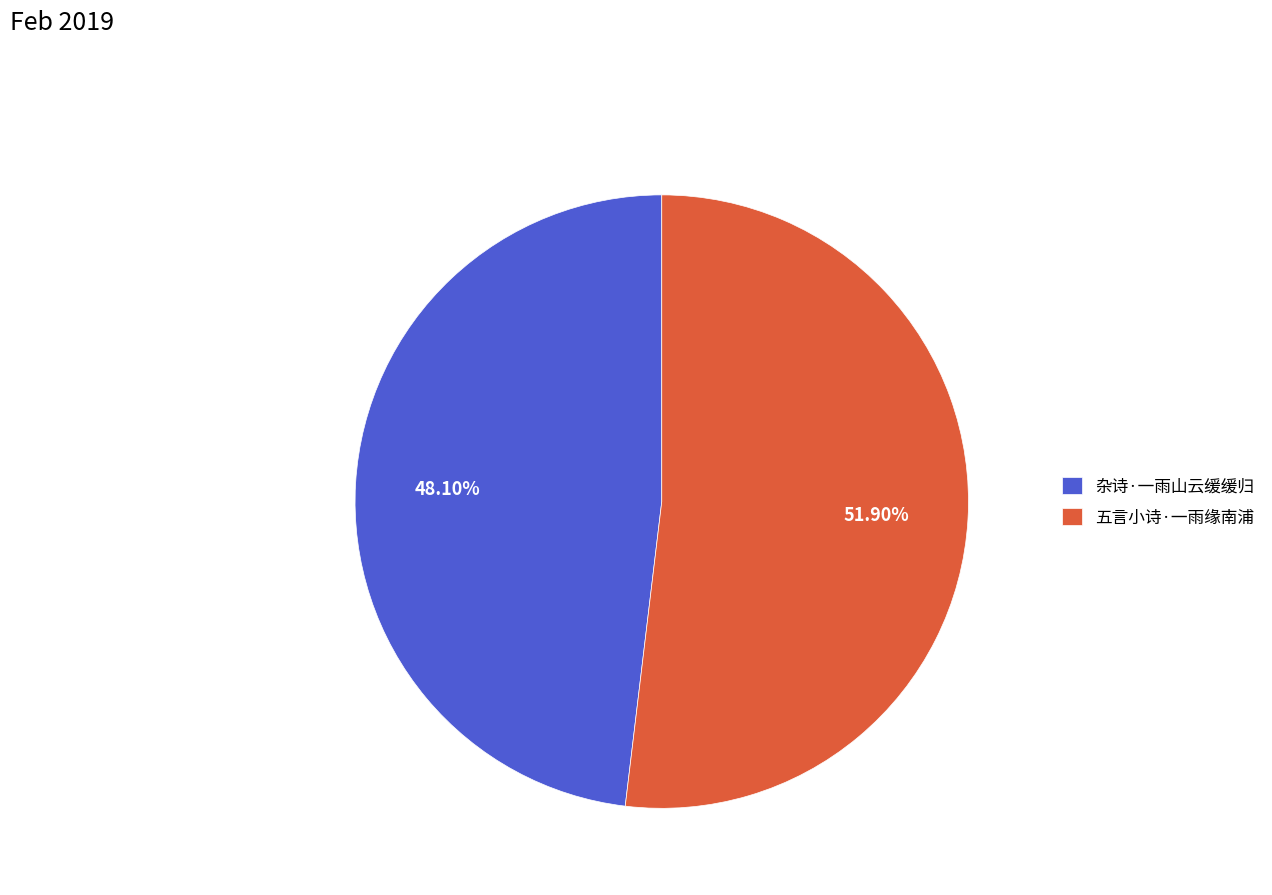

To the nearest percent, what portion does 五言小诗·一雨缘南浦 represent?

52%